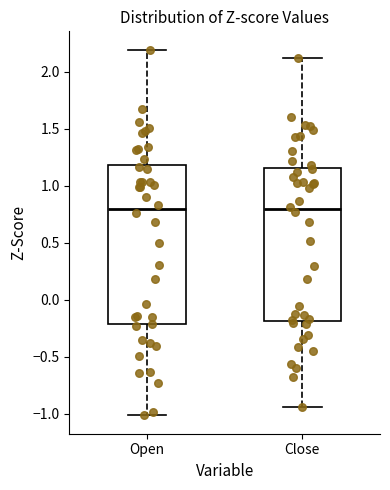

Reading left to right, transcribe this box plot: for each box, give where its median line is, the range the box spans, and where its two whiskers end, as read against the y-axis. The values are not printed on the chart, so give them approximately, as read against the axis.

Open: median 0.80, box -0.20 to 1.20, whiskers -1.00 to 2.20
Close: median 0.80, box -0.20 to 1.15, whiskers -0.95 to 2.10